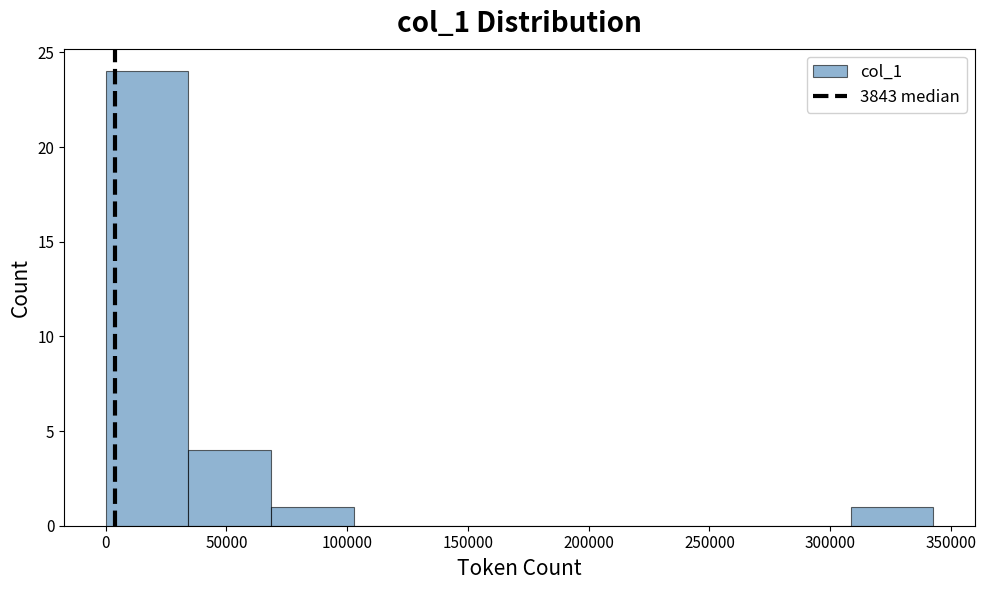

What is the height of the bar covering 35000 to 70000 on the x-axis? Neither the bar edges nor the heights are printed on the chart, so give them approximately, as read against the axes.

4